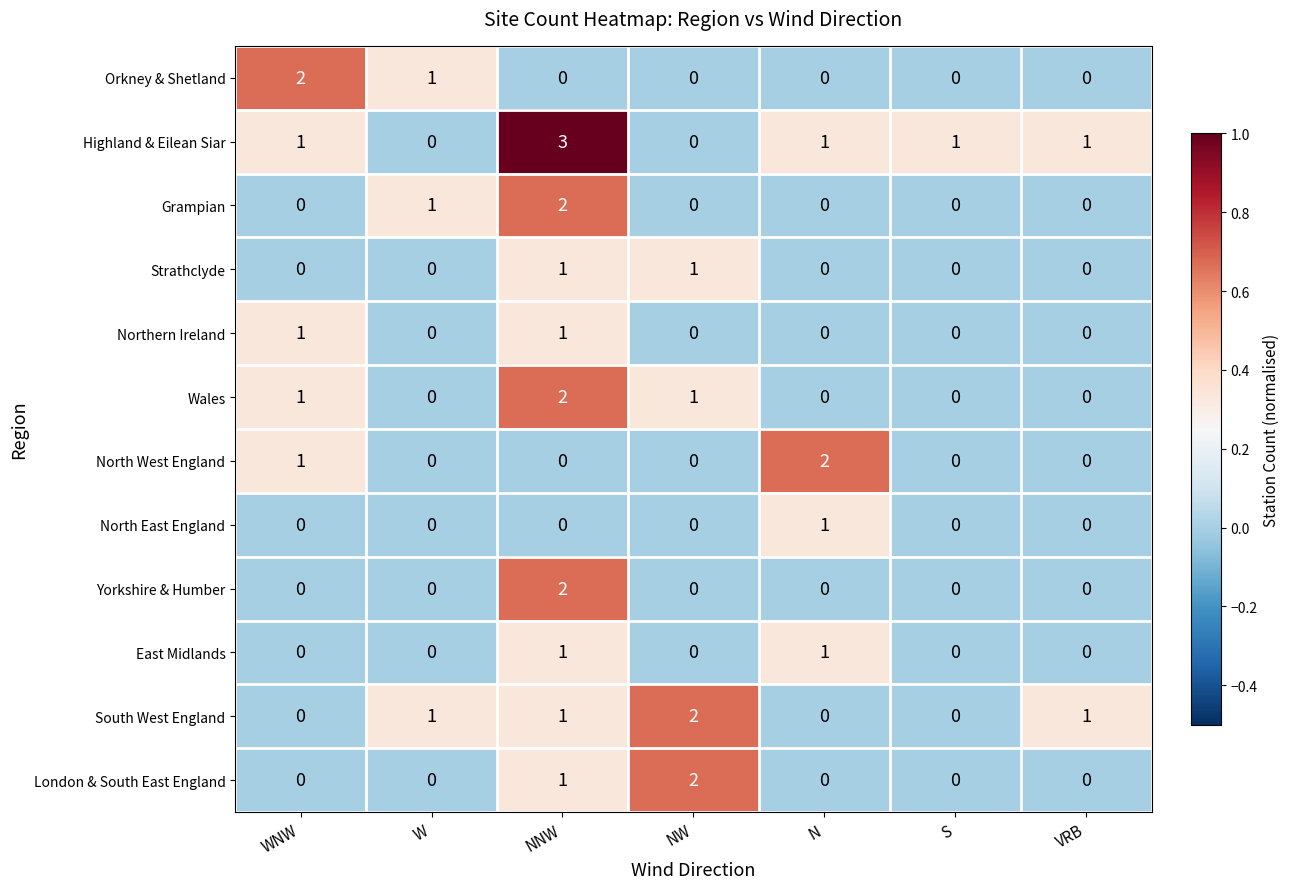

Count the Strathclyde values in the range 0 to 1.

7